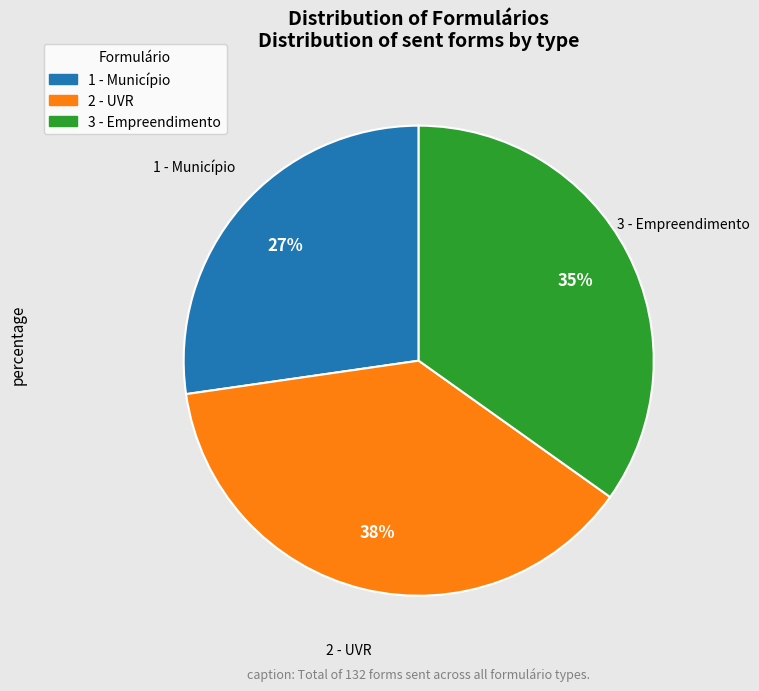

The 2 - UVR slice represents 24% of the pie. True or false?

False